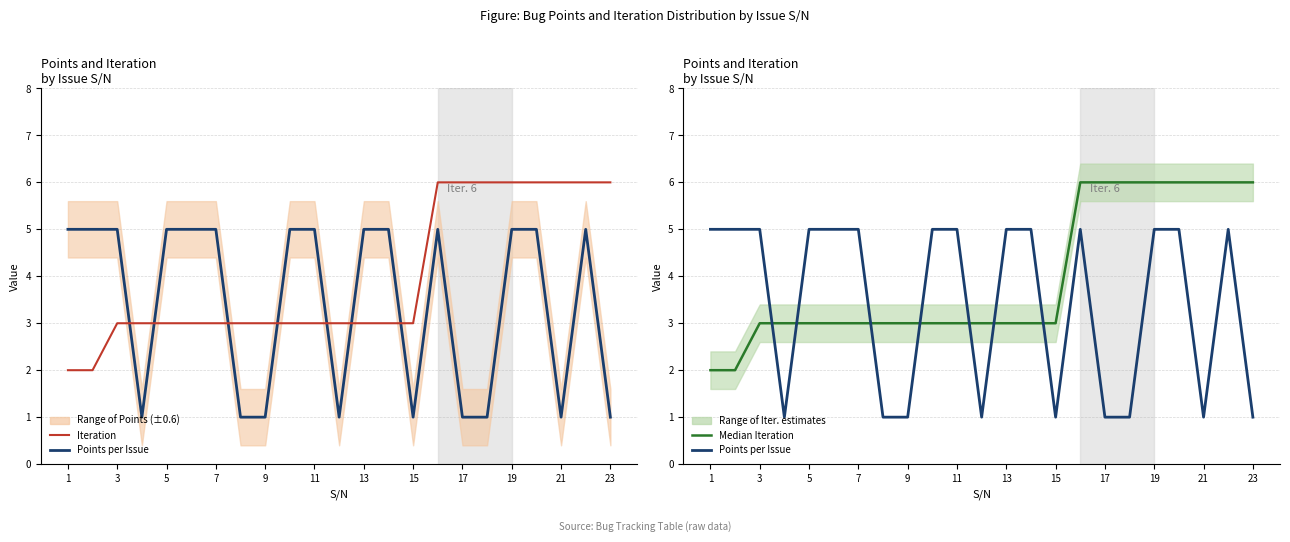

Count the number of categories in the chart.

23